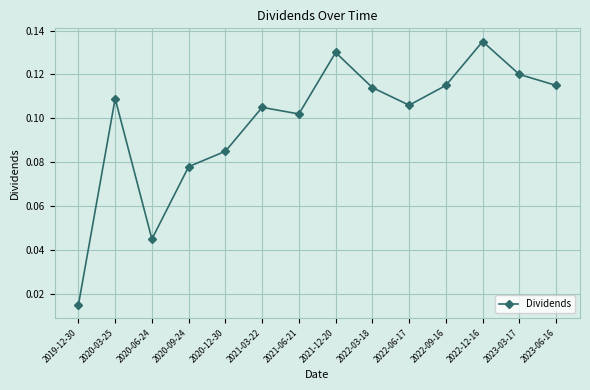

Between 2022-06-17 and 2019-12-30, which is larger?

2022-06-17